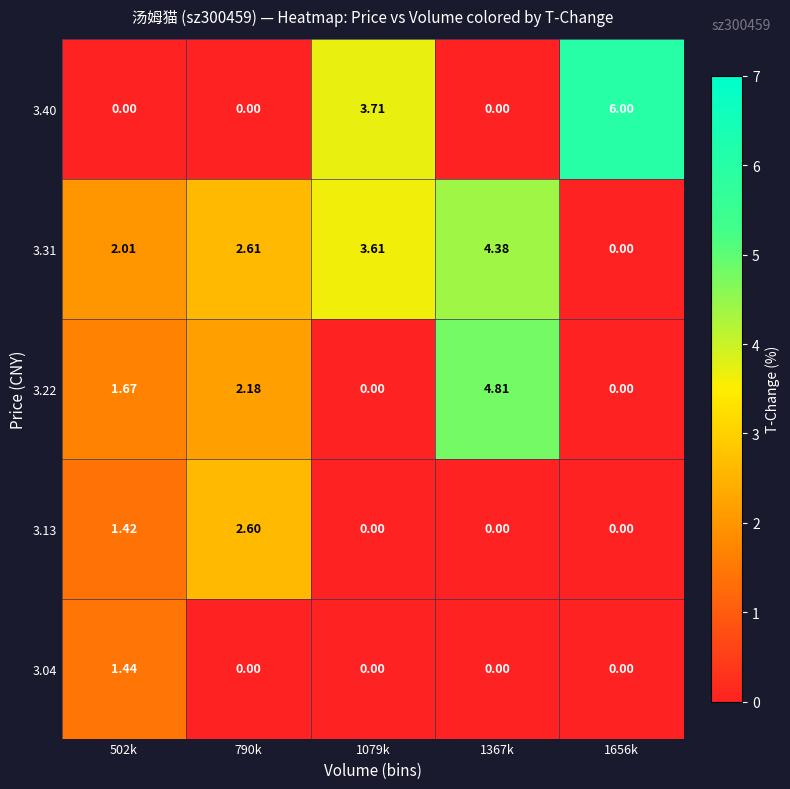

Which series has the largest total across all categories?

3.31